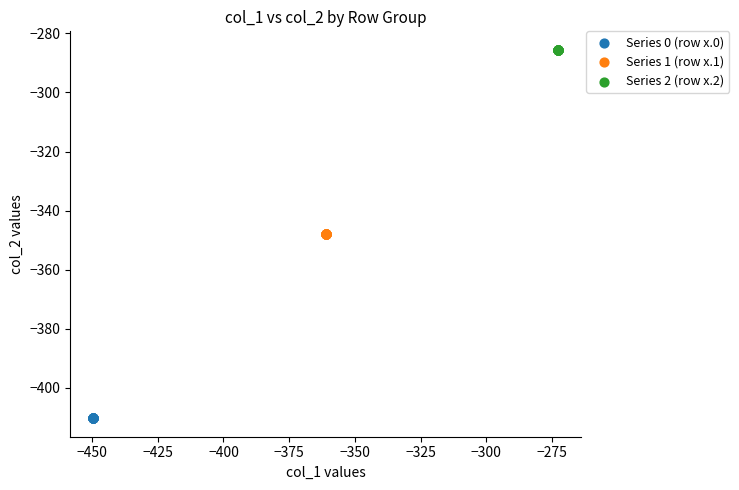

Which series contains the lowest Y value?

Series 0 (row x.0)